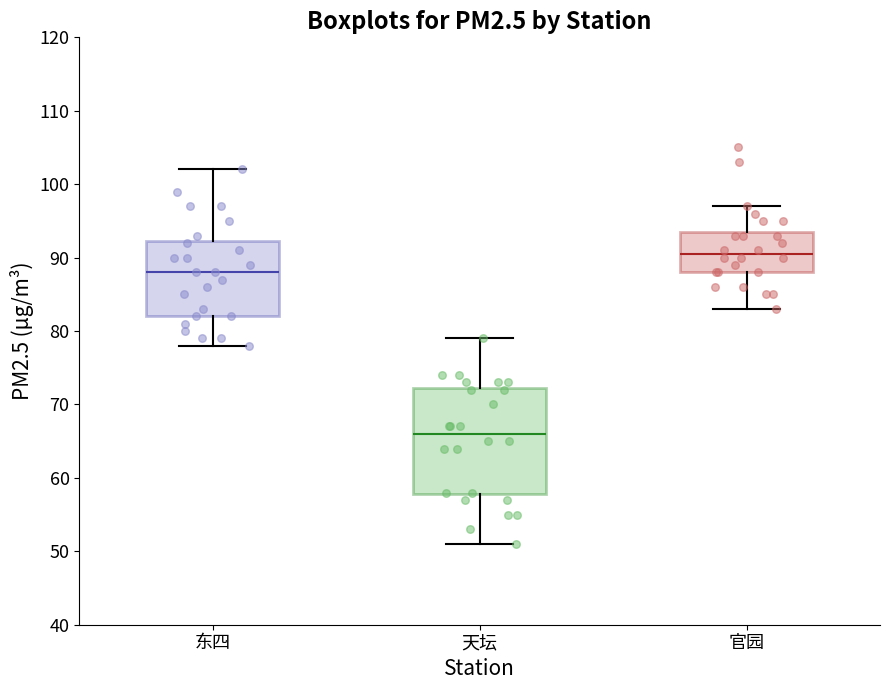

Which box is the tallest, from its lower edge to its upper edge?

天坛